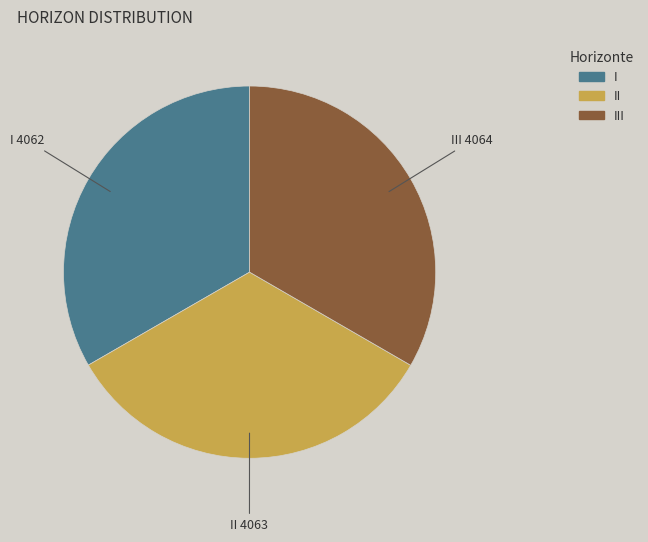

Is there a majority slice in this chart?

No